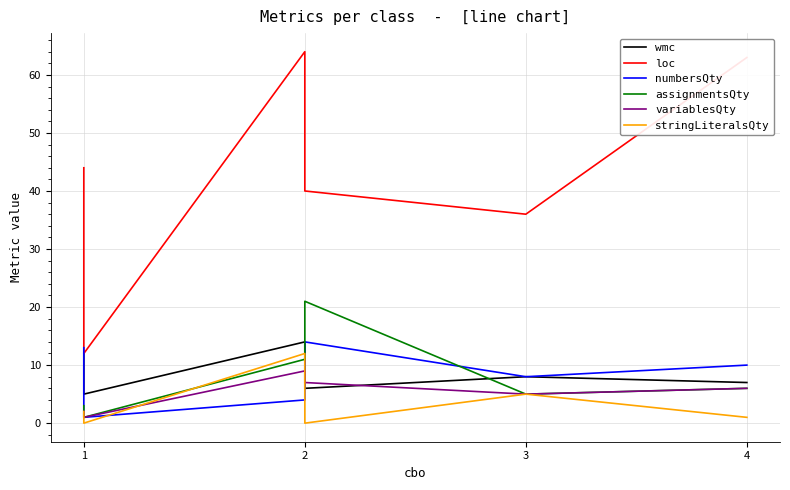

How many interior local peaks does the loc series have?

1